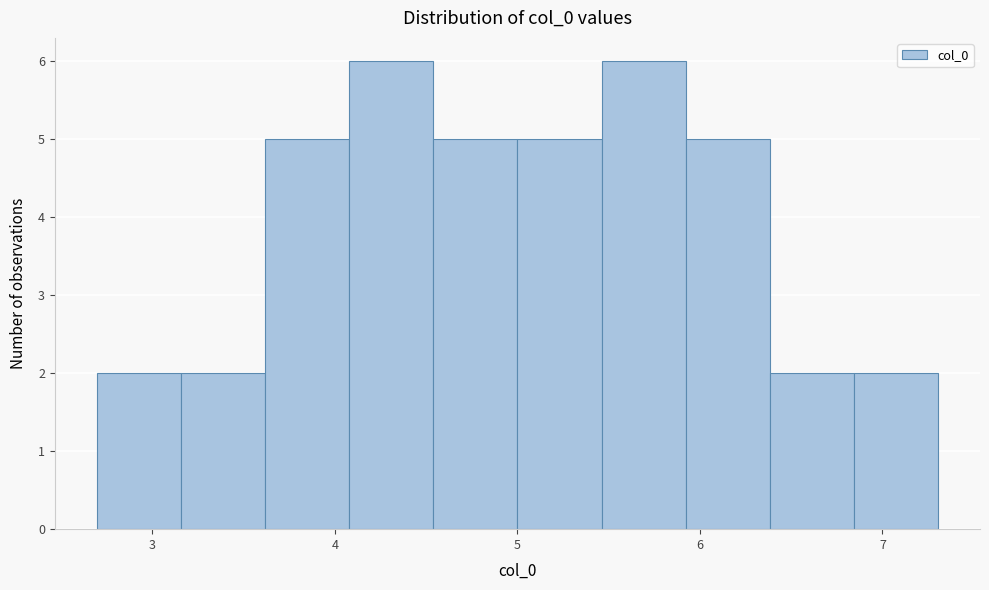

Reading left to right, list every bar in this chart as the range it spans on the x-axis followed by its height. Neither the bar edges nor the heights are printed on the chart, so give them approximately, as read against the axes.

2.7 to 3.2: 2
3.2 to 3.6: 2
3.6 to 4.1: 5
4.1 to 4.5: 6
4.5 to 5.0: 5
5.0 to 5.5: 5
5.5 to 5.9: 6
5.9 to 6.4: 5
6.4 to 6.8: 2
6.8 to 7.3: 2